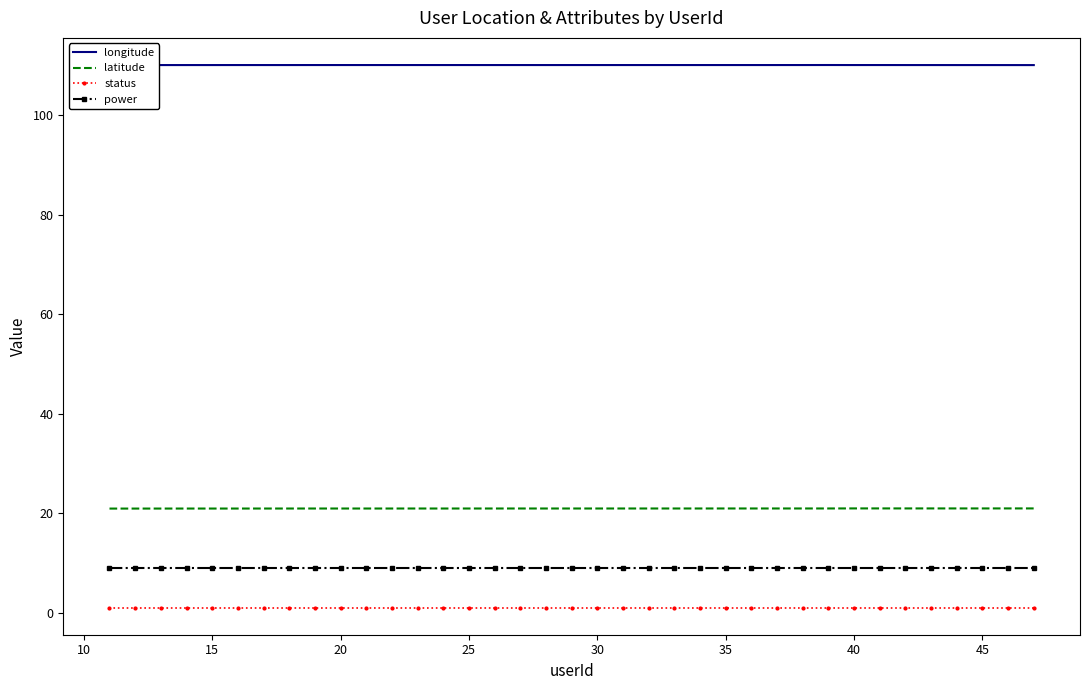

What is the lowest value of the latitude series?

20.9